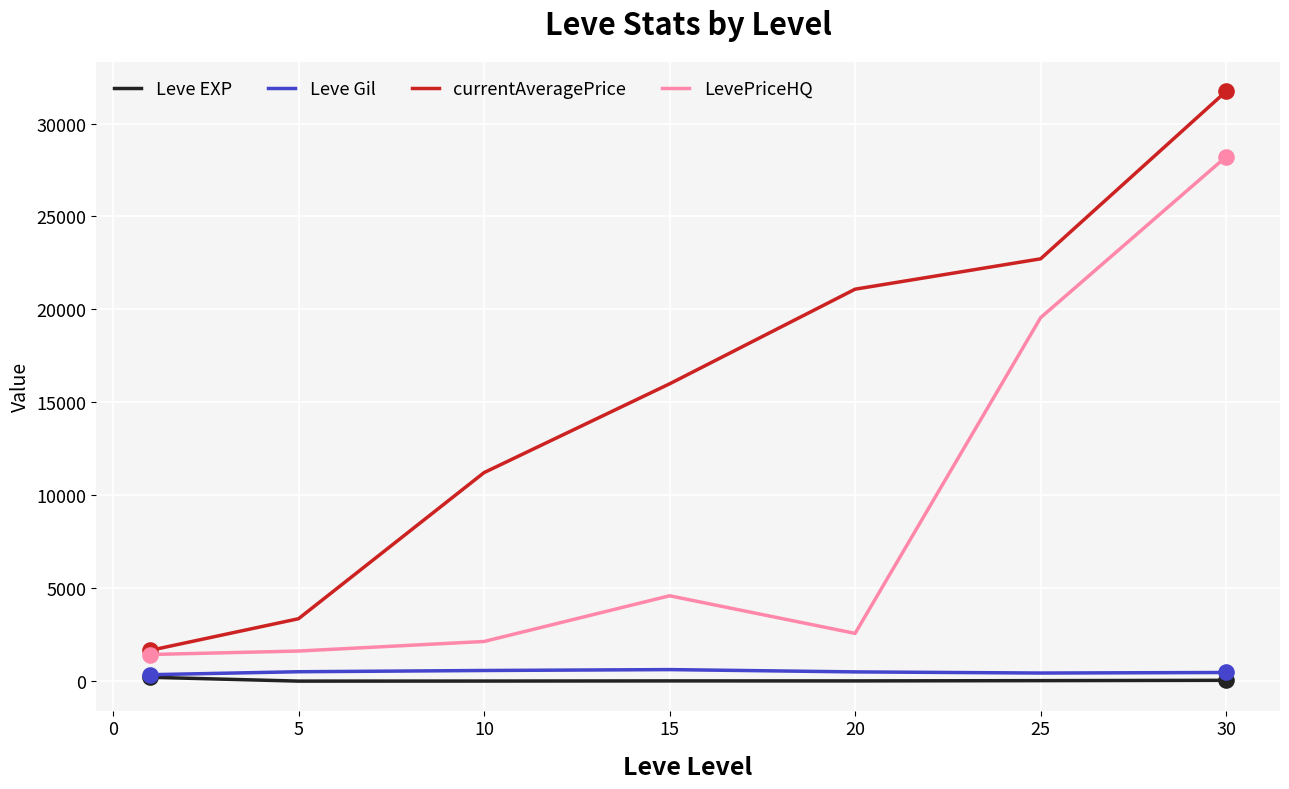

Which series has the largest range (max minus min)?

currentAveragePrice